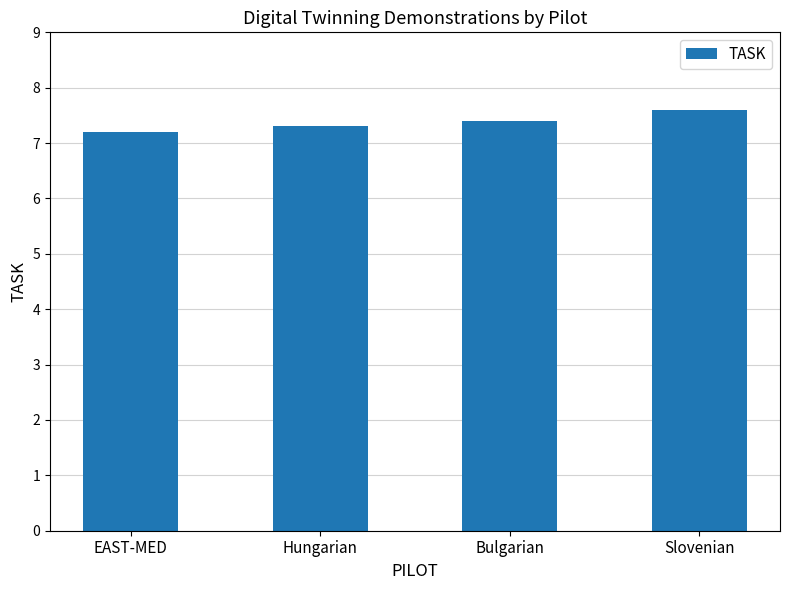

What is the label of the 2nd bar from the left?

Hungarian